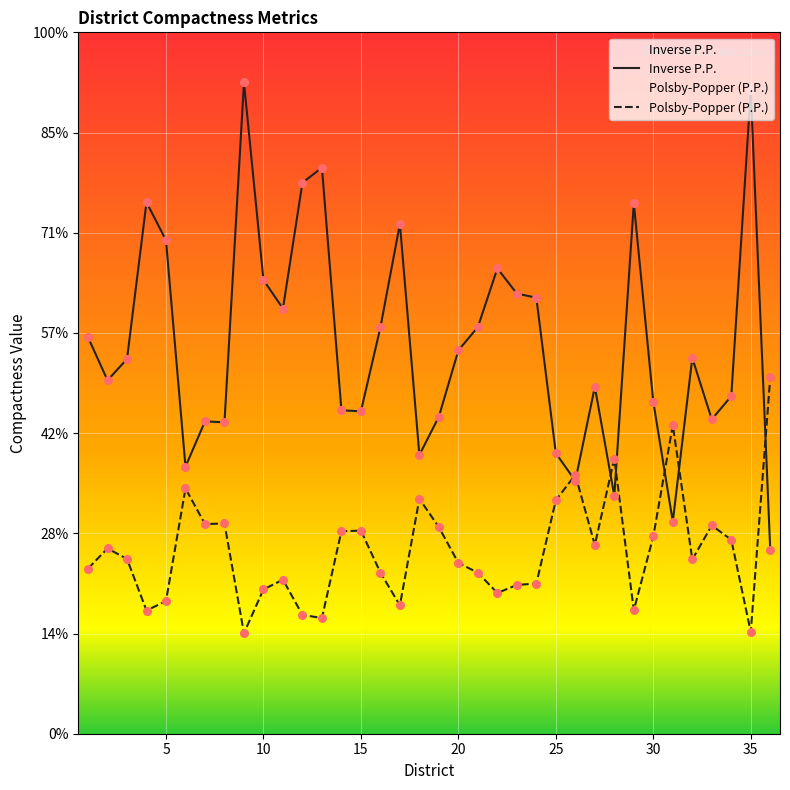

Is the value of Inverse P.P. at 30 greater than the value of Polsby-Popper (P.P.) at 25?

Yes